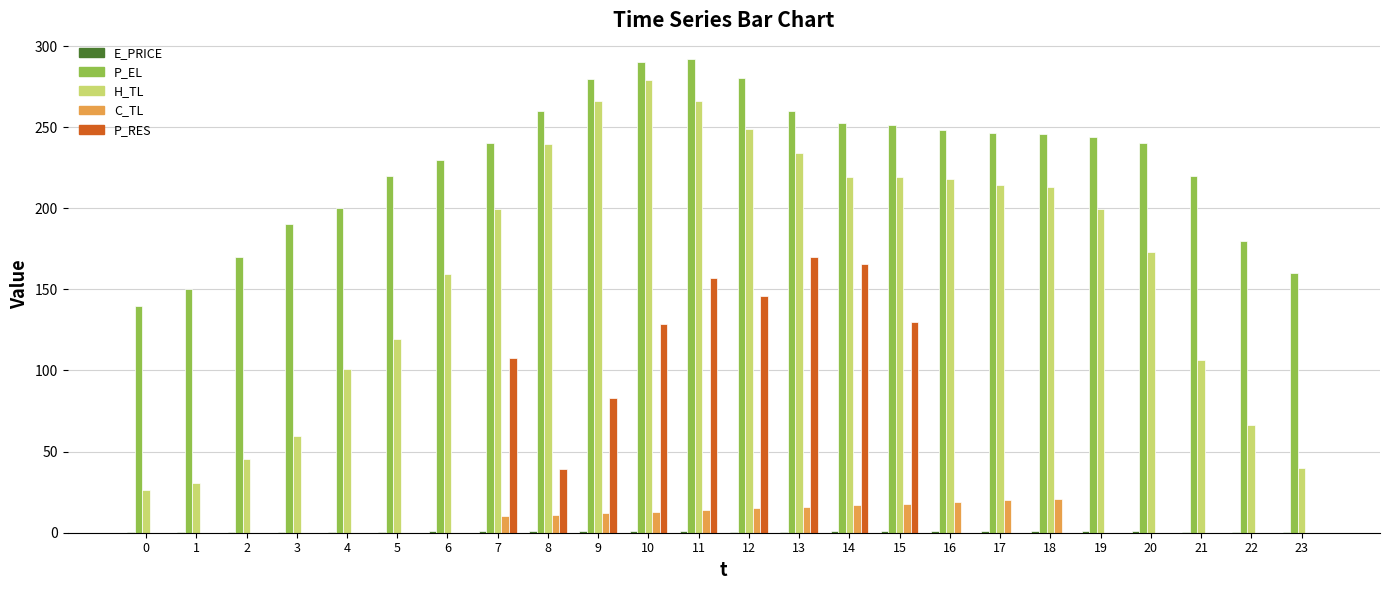

What is the sum of all H_TL values?

3945.6